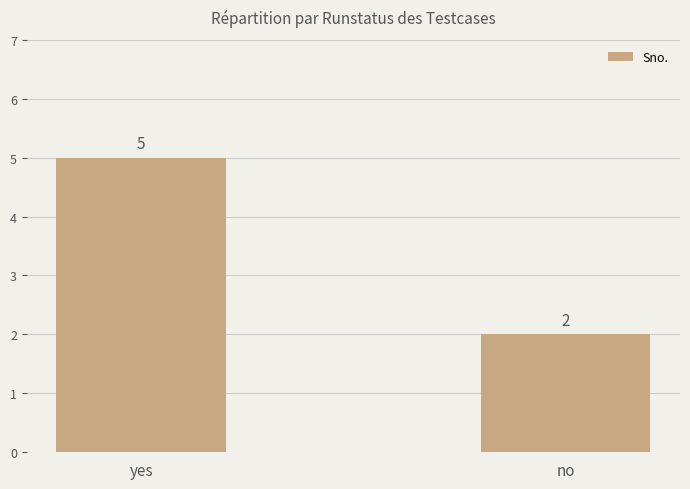

What is the label of the 2nd bar from the left?

no